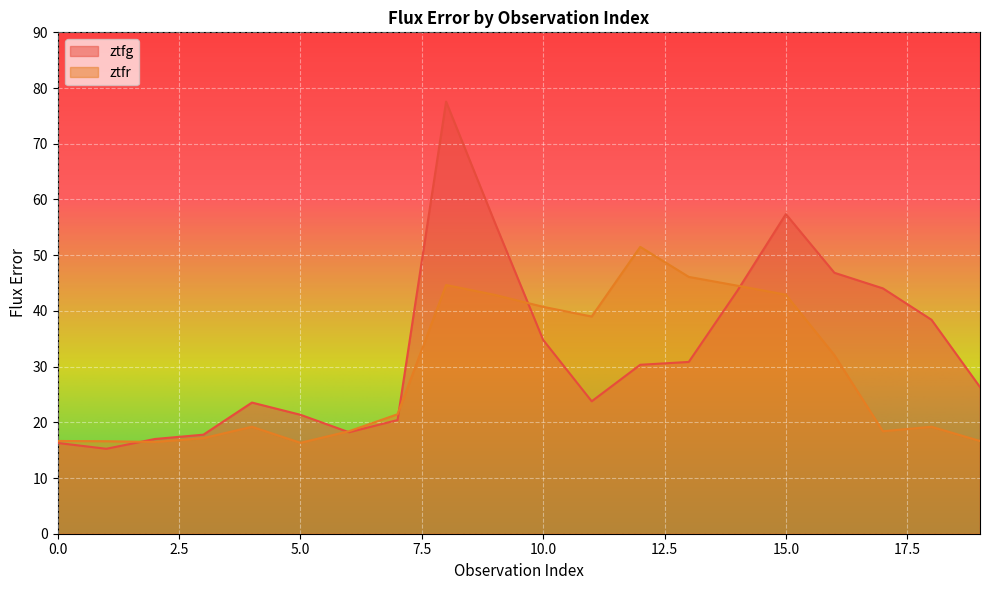

How many times do ztfg and ztfr cross each other?

5